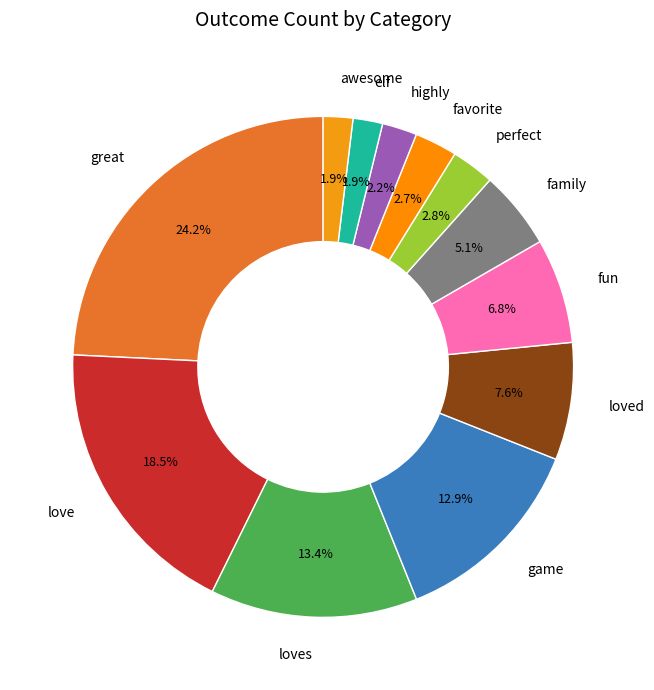

Is family the majority of the pie?

No